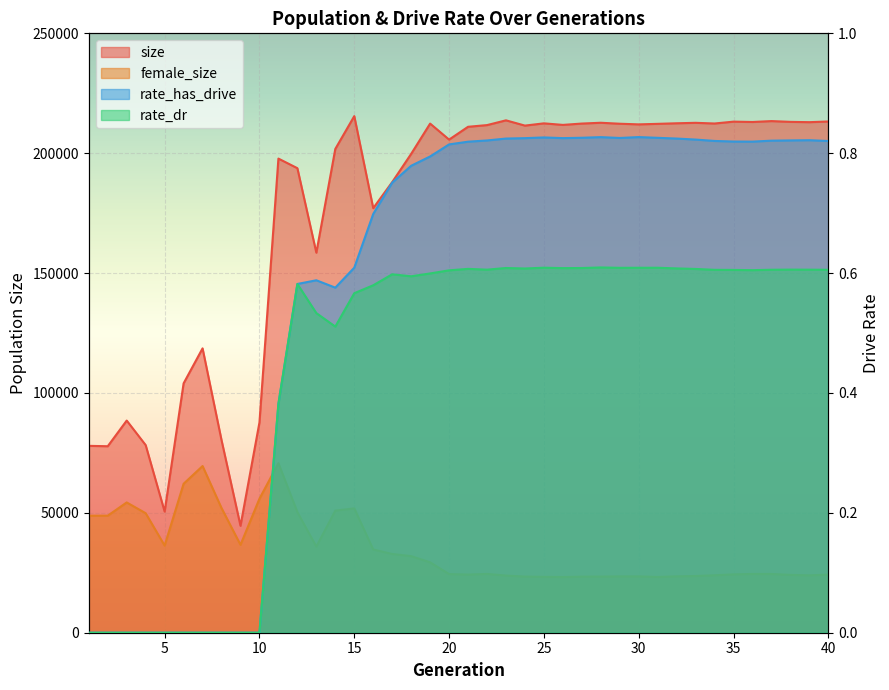

What is the value of the female_size point at the 21st from the left?

24250.0